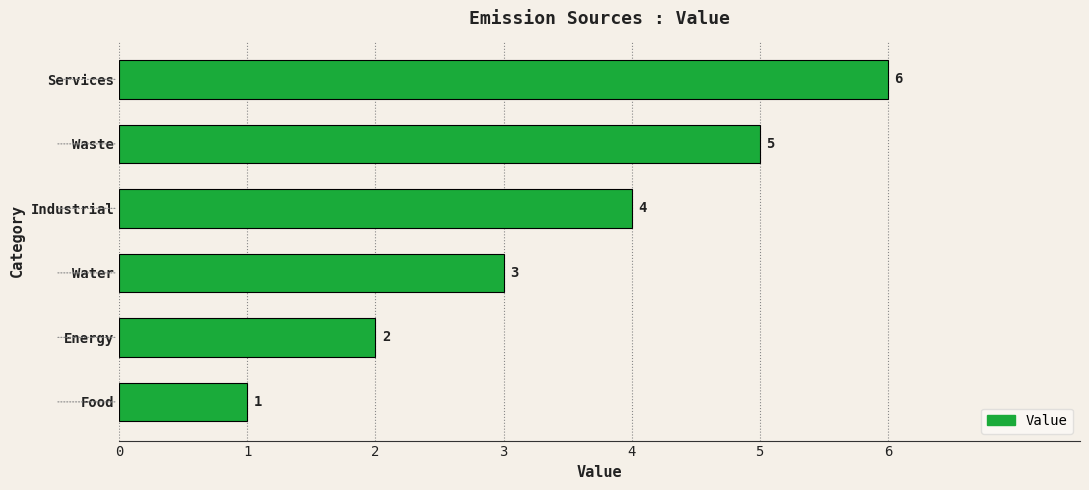

List the labels in order of value, smallest first.

Food, Energy, Water, Industrial, Waste, Services